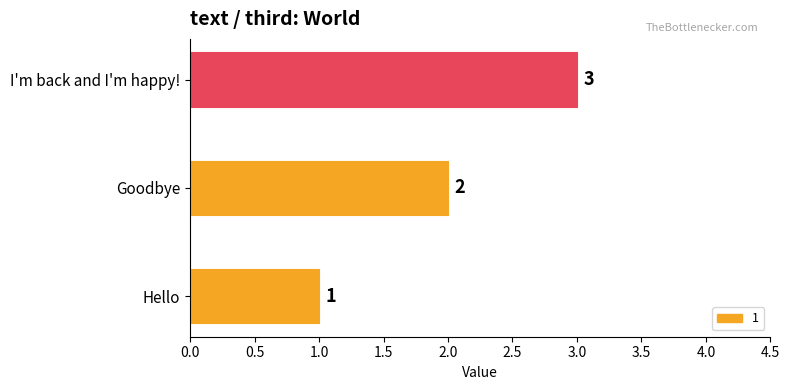

The chart shows a value of 0 at Hello. True or false?

False